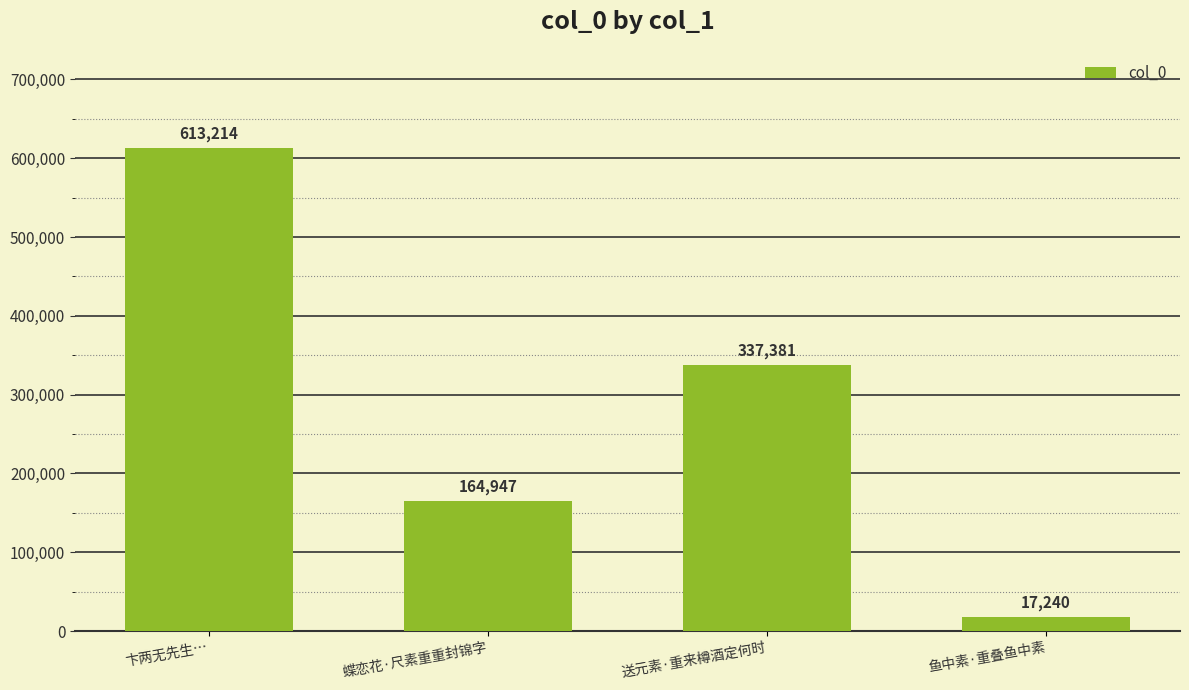

How many bars are there in total?

4